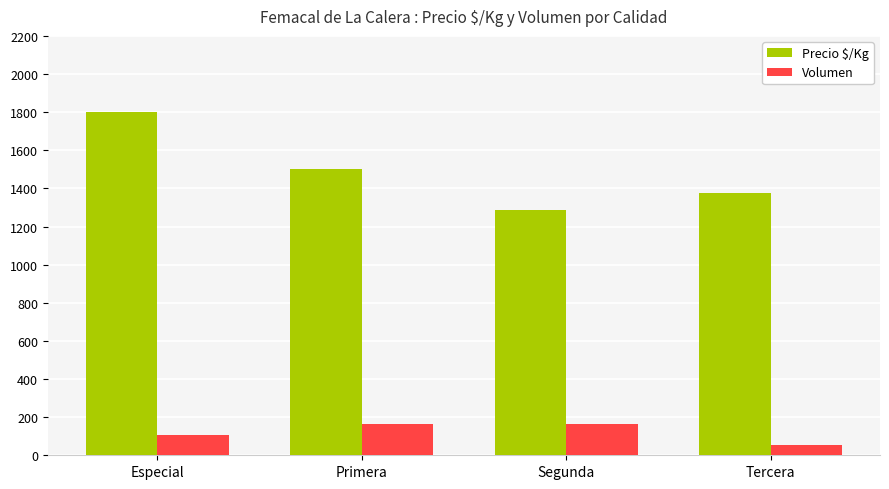

Is the value of Volumen at Segunda greater than the value of Precio $/Kg at Primera?

No